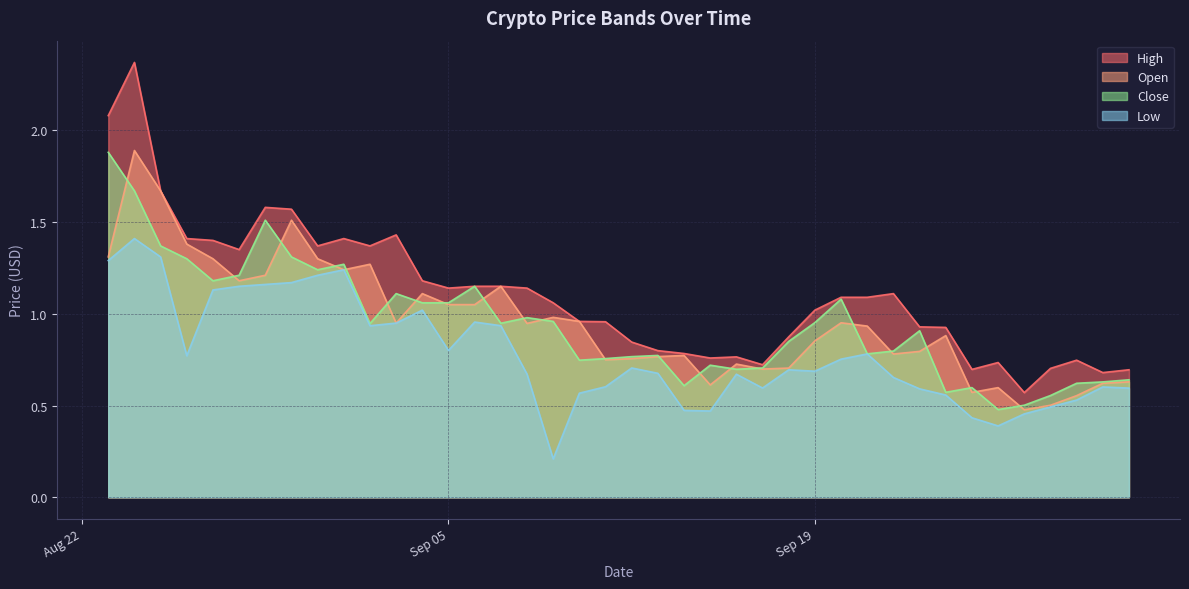

Which series has the largest total across all categories?

High